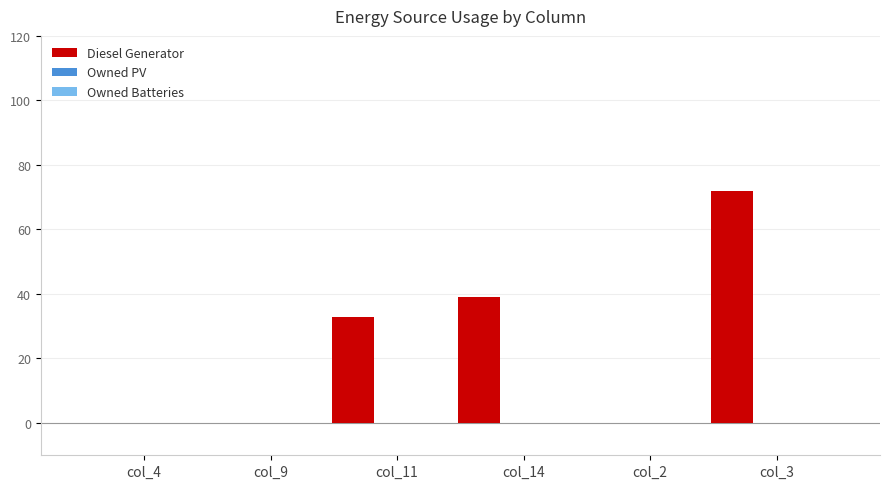

What is the maximum value shown in the chart?

72